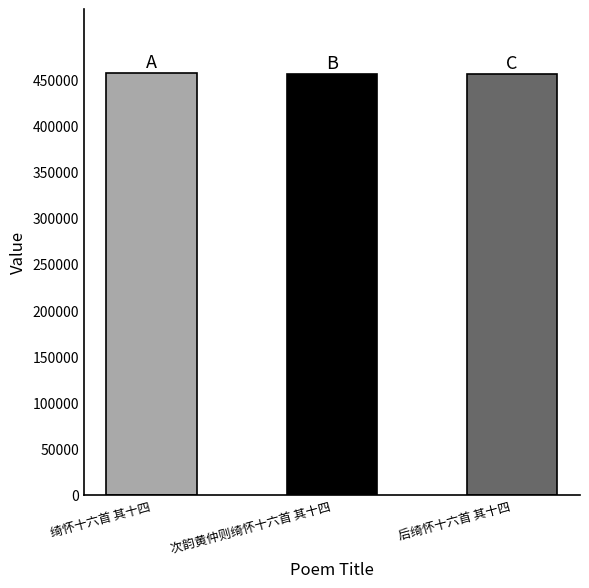

Approximately how many times larger is the value at 次韵黄仲则绮怀十六首 其十四 compared to 绮怀十六首 其十四?

1.0